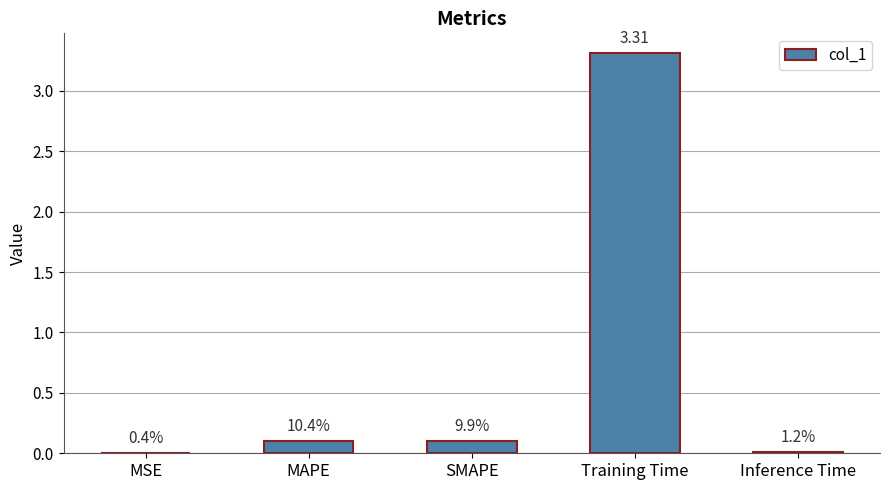

Are the bars horizontal?

No